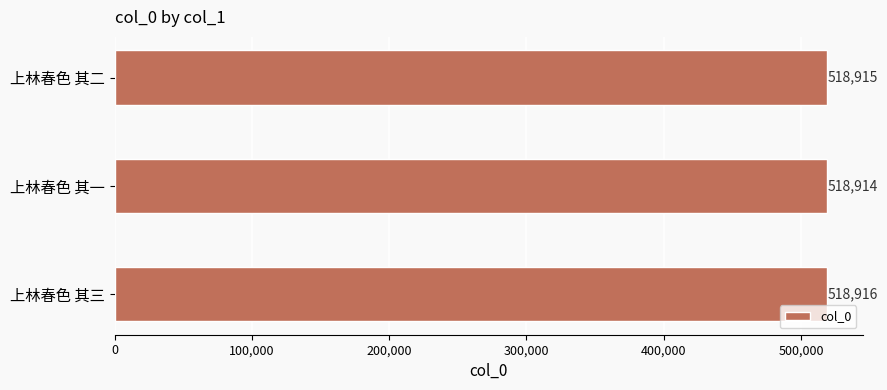

At which category does the chart reach its minimum across all series?

上林春色 其一